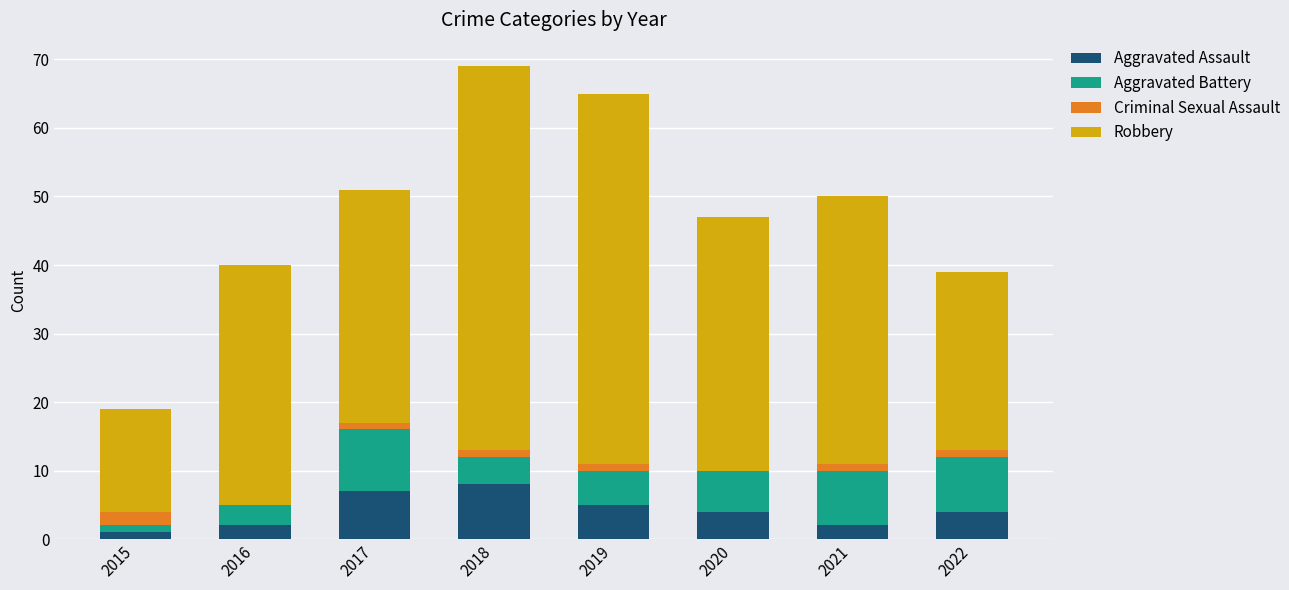

The value of Aggravated Assault at 2017 is 7. True or false?

True